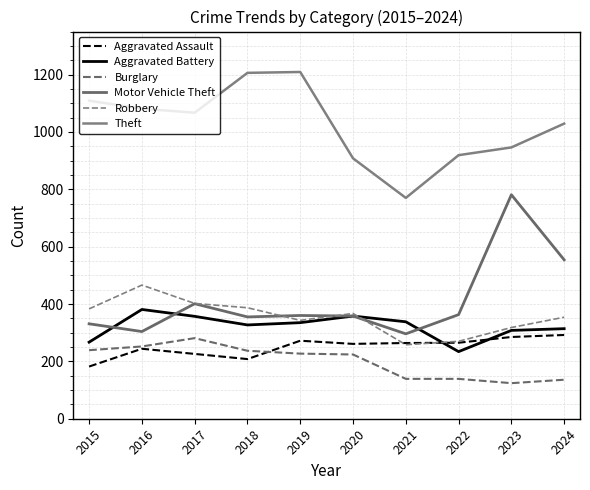

Which category has the lowest value across all series?

2023